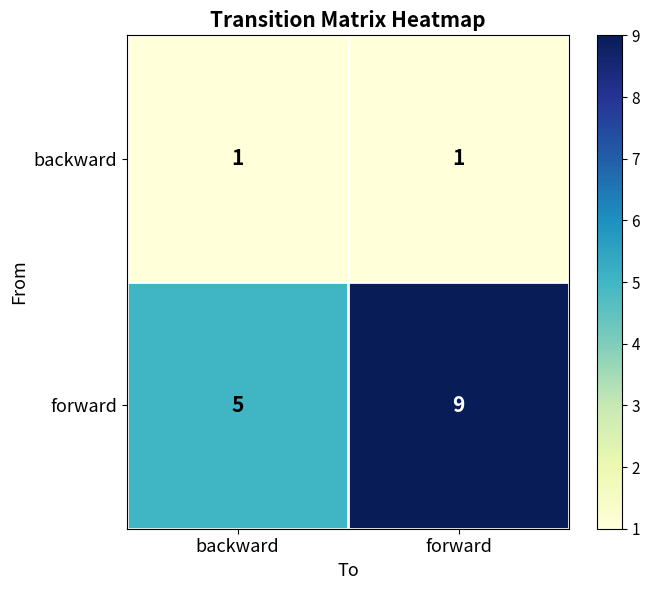

What is the difference between the highest and lowest values at backward?

4